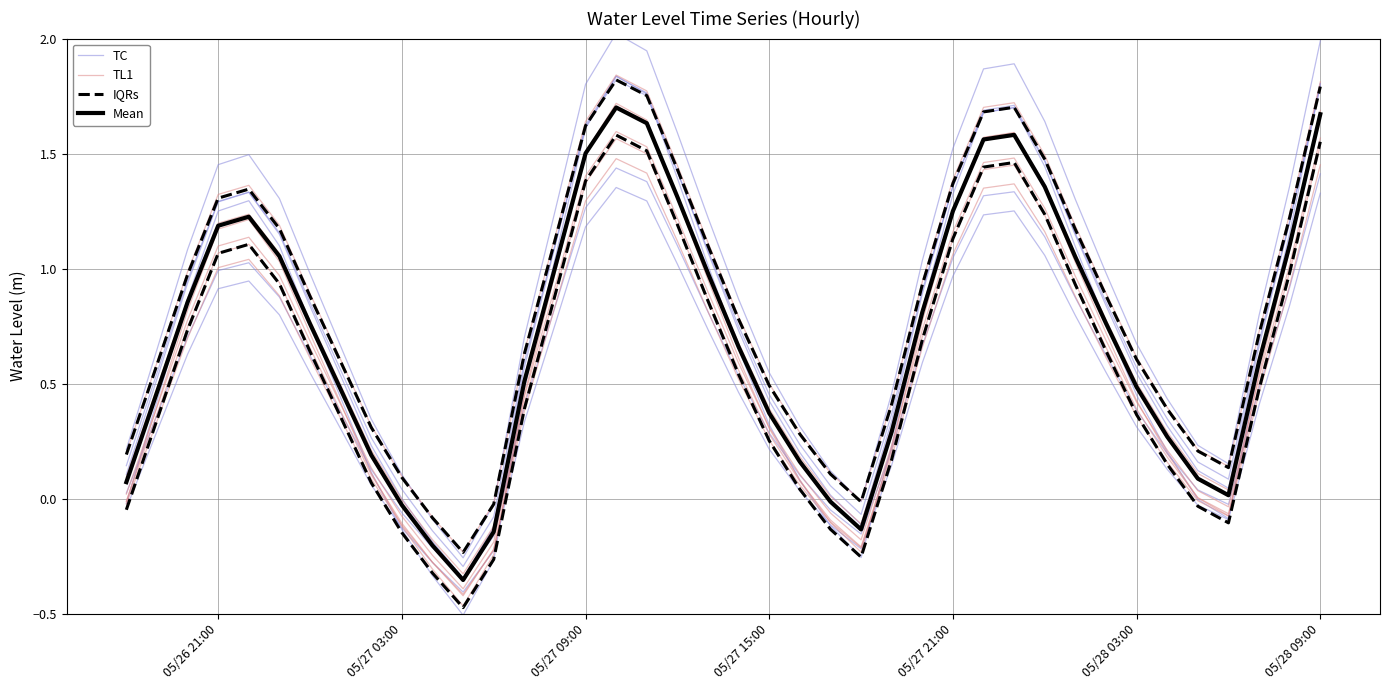

How many values in the IQRs series exceed 0?

31